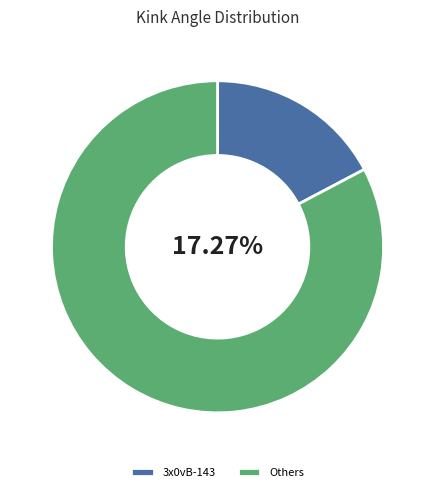

Is 3x0vA-193 the majority of the pie?

No